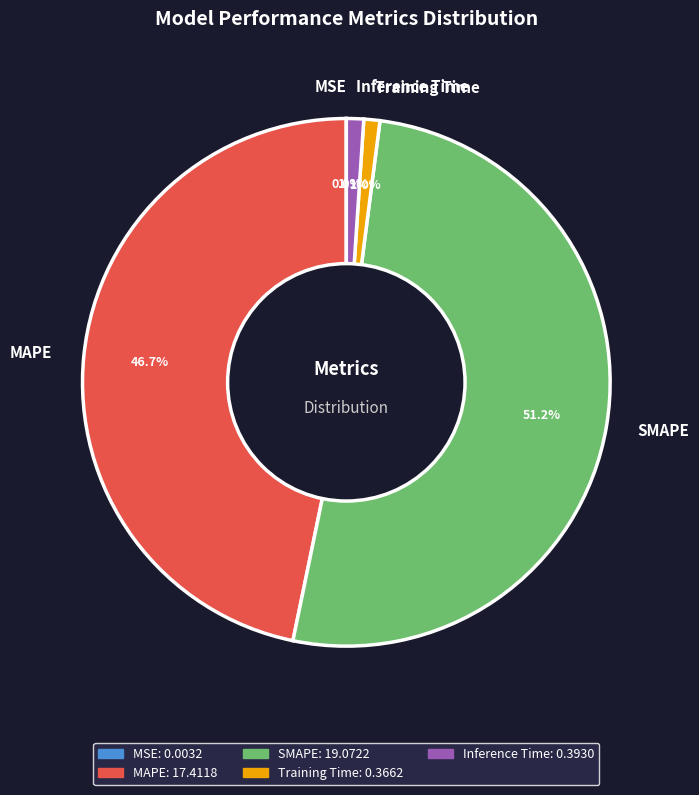

How much of the chart is everything except Inference Time?

98.9%